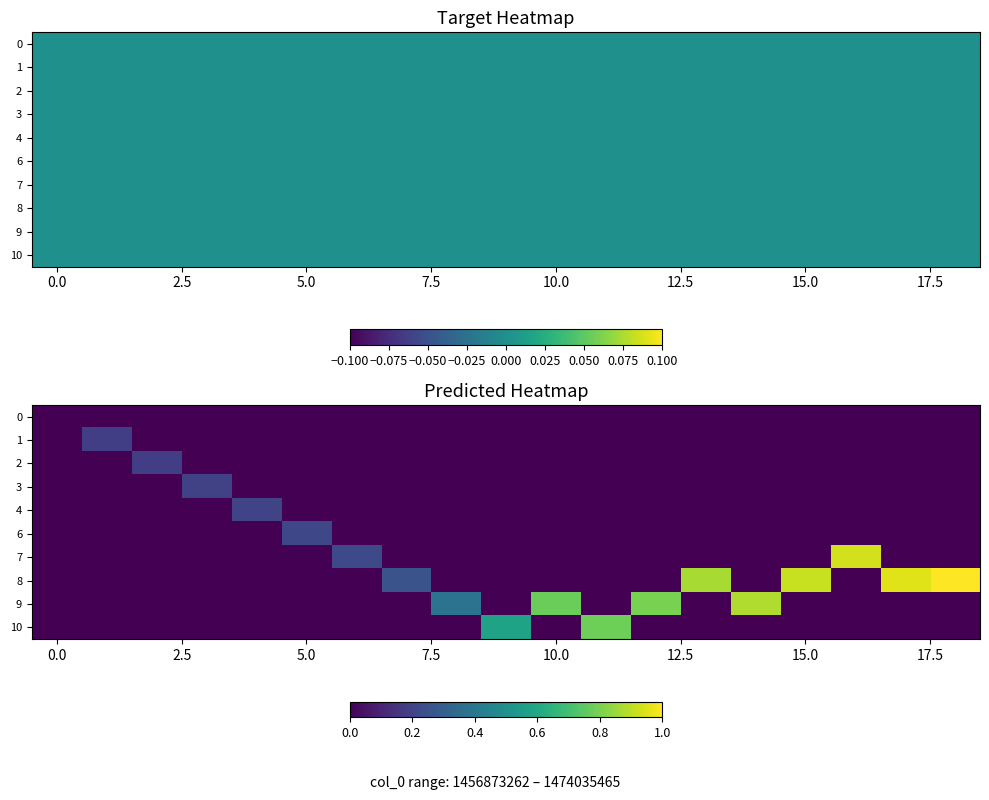

How many positive values does the 8 series have?

5